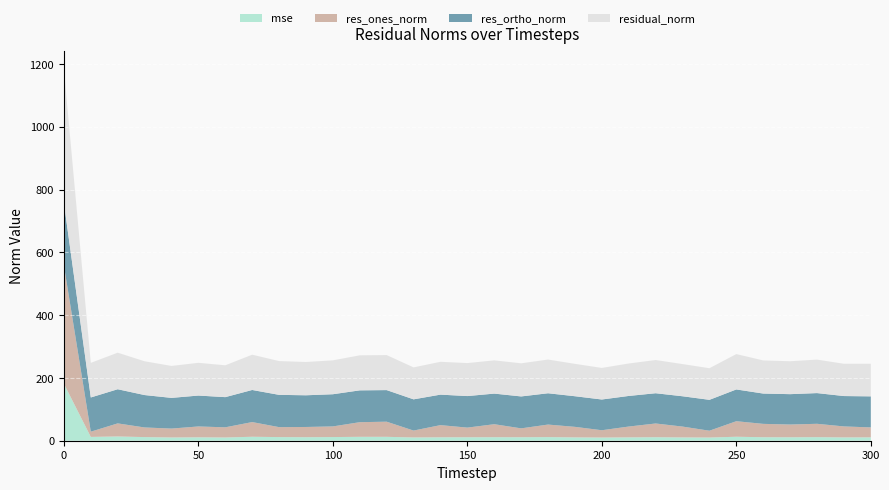

Reading right to left, what are all the values shown in this chart?

mse: 300=10.8	290=10.6	280=11.4	270=11.0	260=11.1	250=12.7	240=10.1	230=10.5	220=11.2	210=10.7	200=10.1	190=10.6	180=11.5	170=11.1	160=11.2	150=11.0	140=10.9	130=10.4	120=12.4	110=12.4	100=11.7	90=11.2	80=11.6	70=12.6	60=10.3	50=10.9	40=10.4	30=11.6	20=13.6	10=12.1	0=181.5
res_ones_norm: 300=31.6	290=35.0	280=42.5	270=40.6	260=42.6	250=49.5	240=21.7	230=34.5	220=43.7	210=34.5	200=23.3	190=33.5	180=39.9	170=28.2	160=41.4	150=30.7	140=38.8	130=22.0	120=48.2	110=46.6	100=33.9	90=32.5	80=31.7	70=46.8	60=32.4	50=34.5	40=28.4	30=30.7	20=41.6	10=16.6	0=376.7
res_ortho_norm: 300=98.9	290=96.7	280=97.8	270=96.7	260=96.5	250=101.2	240=98.3	230=96.5	220=96.3	210=97.4	200=97.8	190=97.5	180=99.7	170=101.7	160=97.5	150=100.5	140=97.1	130=99.4	120=100.6	110=101.4	100=102.5	90=100.9	80=102.8	70=102.2	60=96.1	50=98.4	40=97.7	30=103.2	20=108.7	10=108.9	0=198.9
residual_norm: 300=103.8	290=102.8	280=106.6	270=104.9	260=105.5	250=112.6	240=100.7	230=102.5	220=105.8	210=103.4	200=100.6	190=103.1	180=107.4	170=105.5	160=105.9	150=105.0	140=104.5	130=101.8	120=111.5	110=111.6	100=107.9	90=106.0	80=107.6	70=112.4	60=101.4	50=104.3	40=101.8	30=107.6	20=116.4	10=110.2	0=426.0